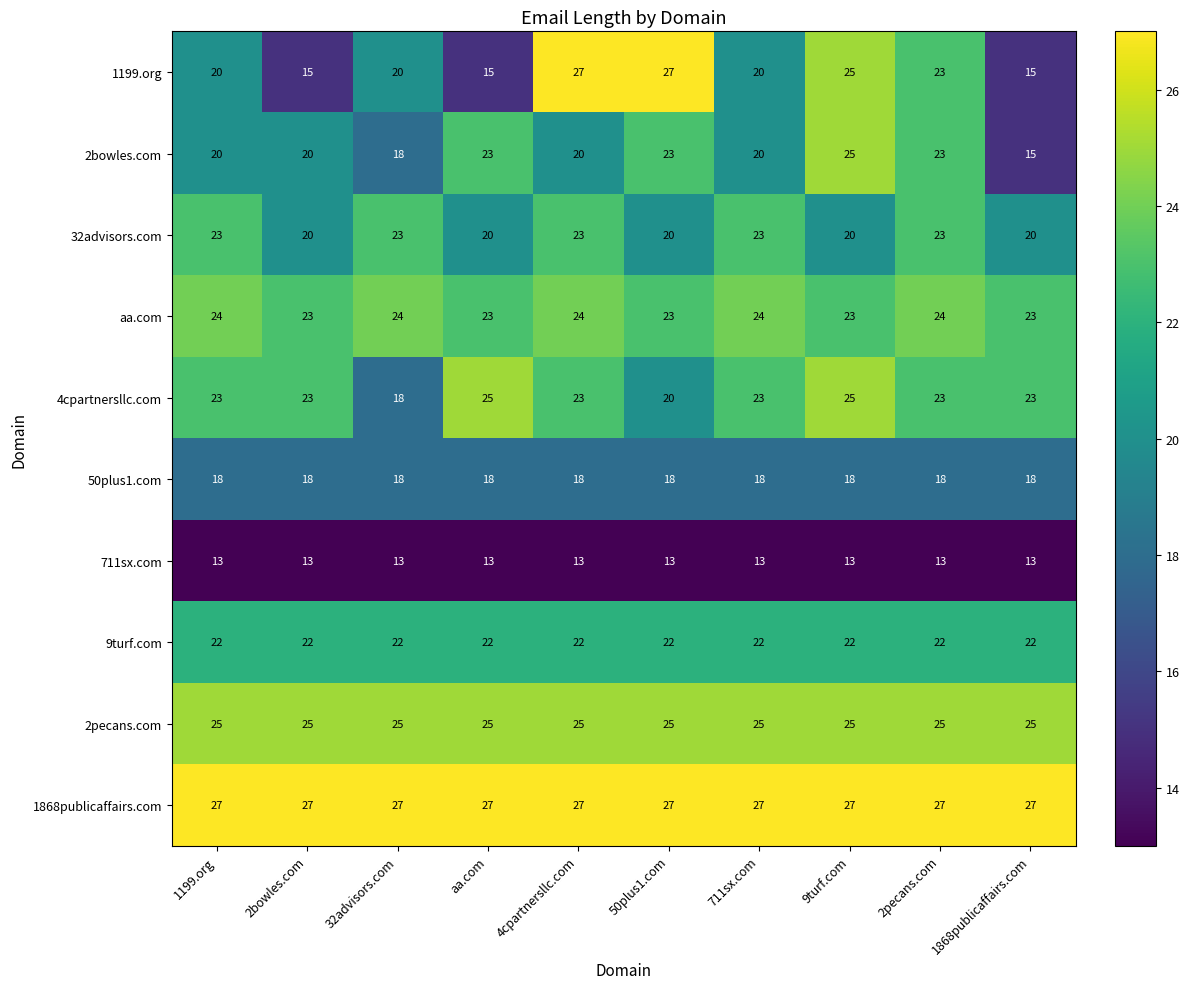

True or false: 1199.org has a value of 44 at 9turf.com.

False